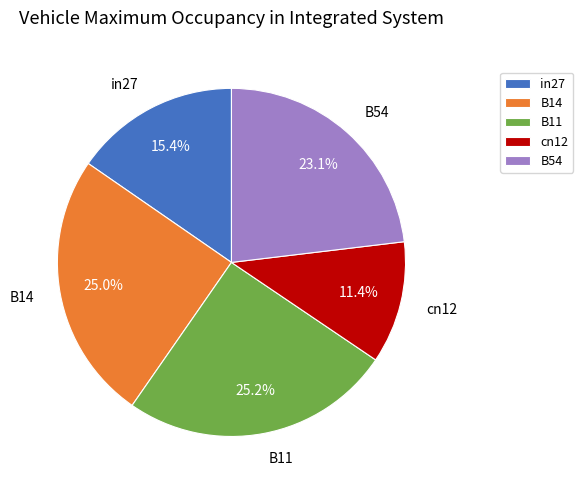

To the nearest percent, what portion does B11 represent?

25%